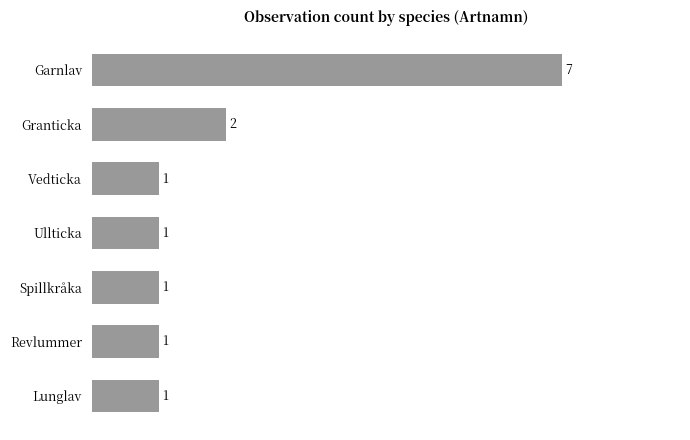

Which has a higher value, Granticka or Lunglav?

Granticka